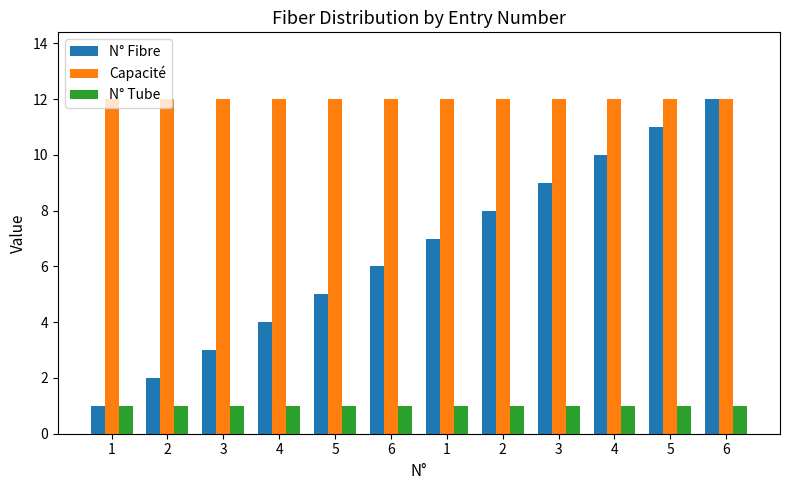

Which series has the widest spread of values?

N° Fibre